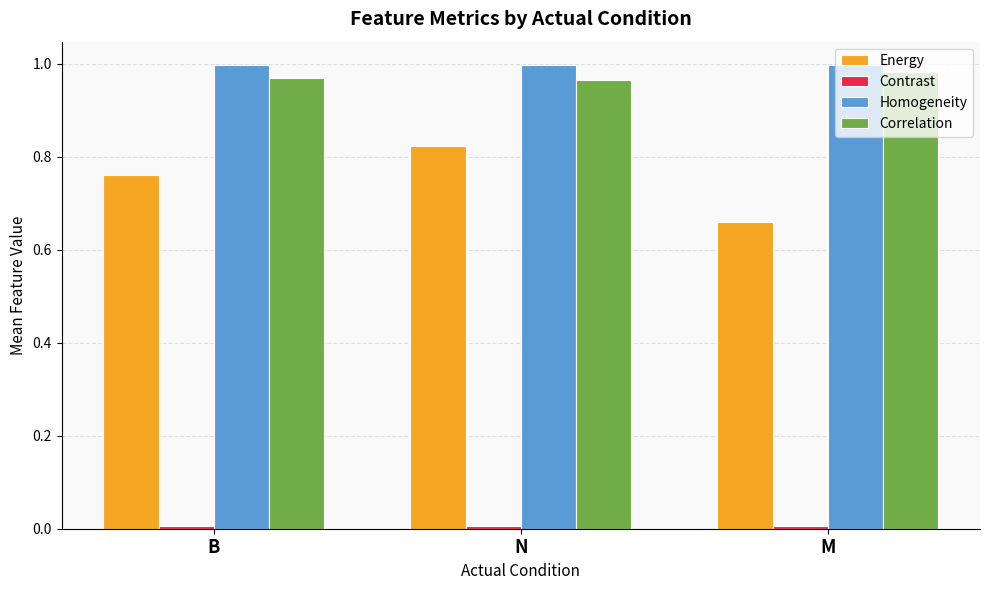

Is the value of Energy at N greater than the value of Correlation at N?

No